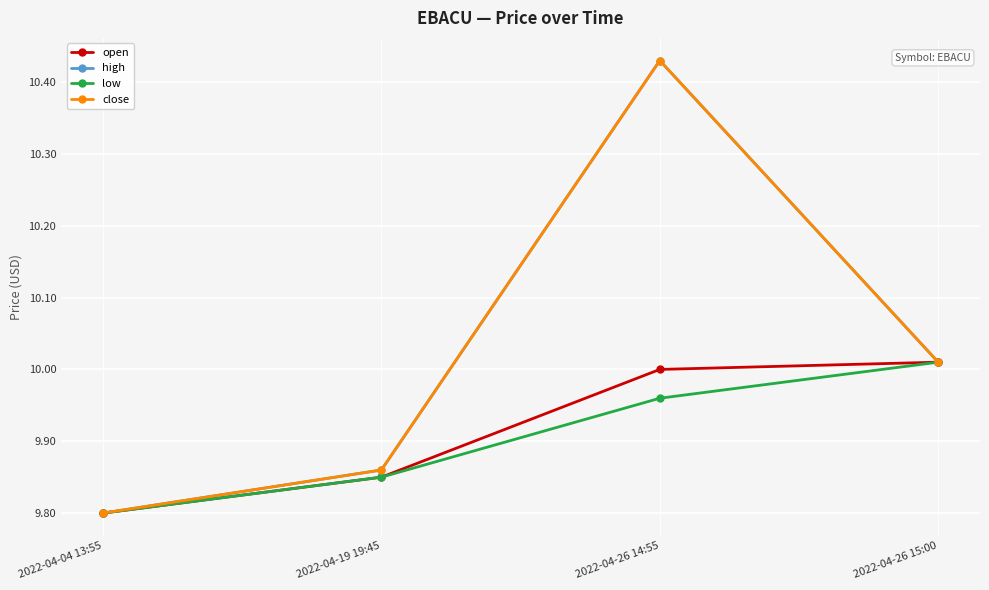

Rank the series at 2022-04-04 13:55 from lowest to highest value.

open, high, low, close